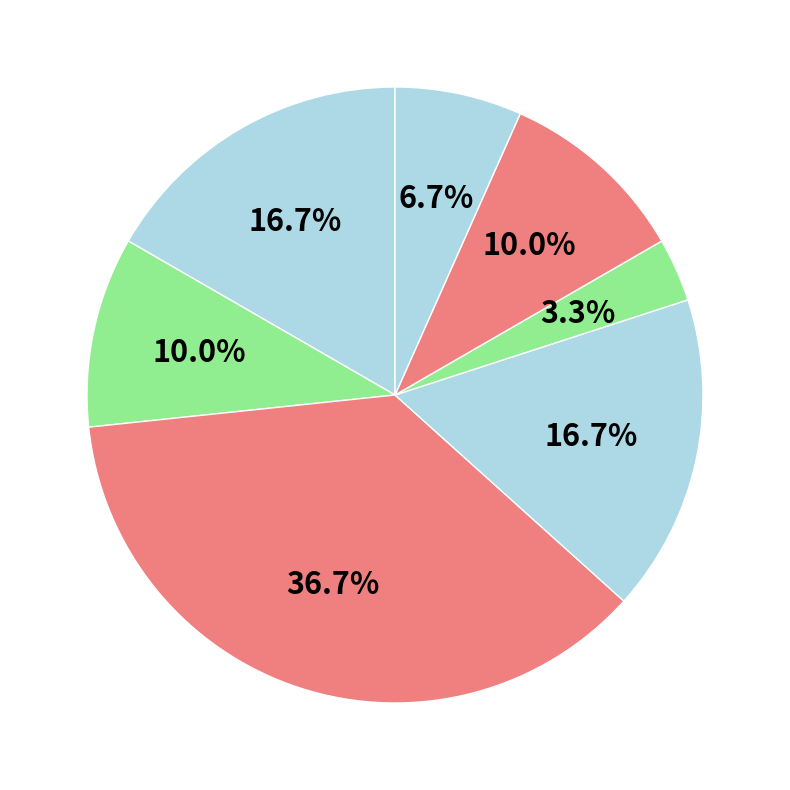

How many segments does this pie chart have?

7